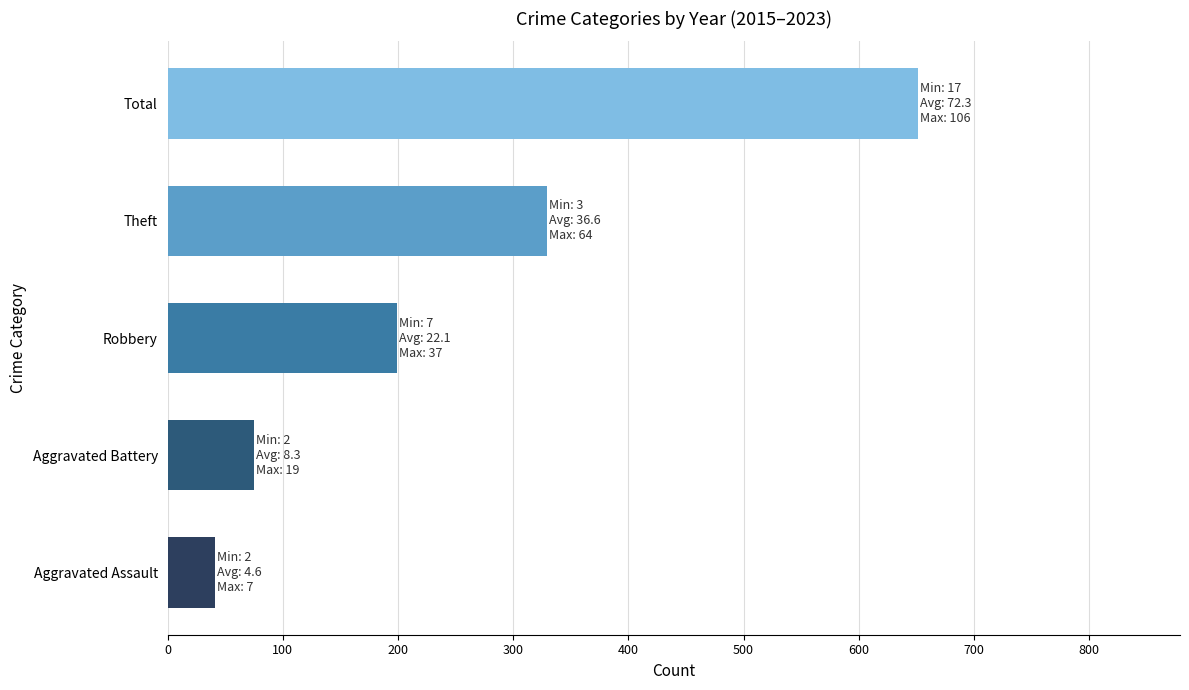

Reading bottom to top, list all the values displayed in this chart.

41	75	199	329	651